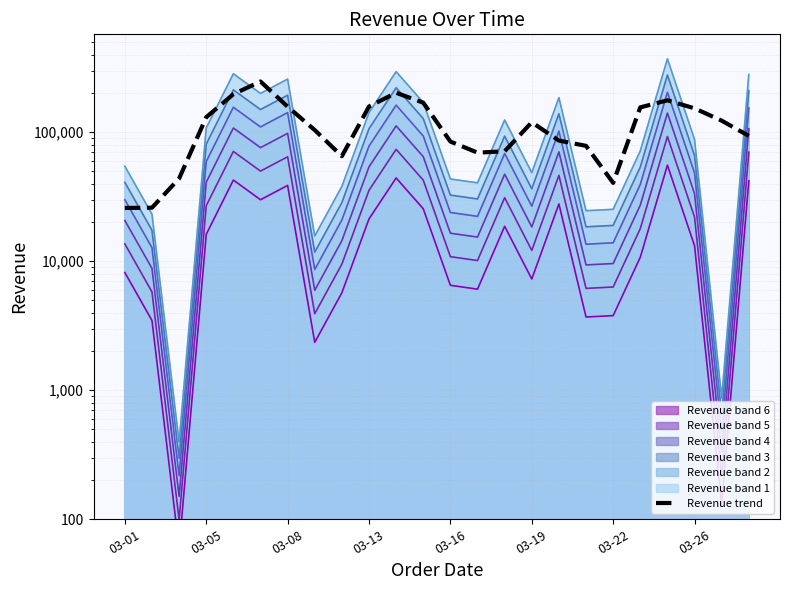

The value at 03-13 is 229805.3. True or false?

False